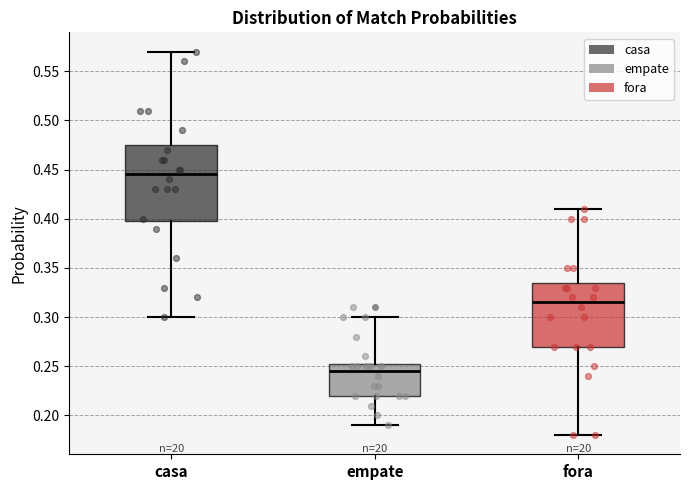

Which box is the tallest, from its lower edge to its upper edge?

casa